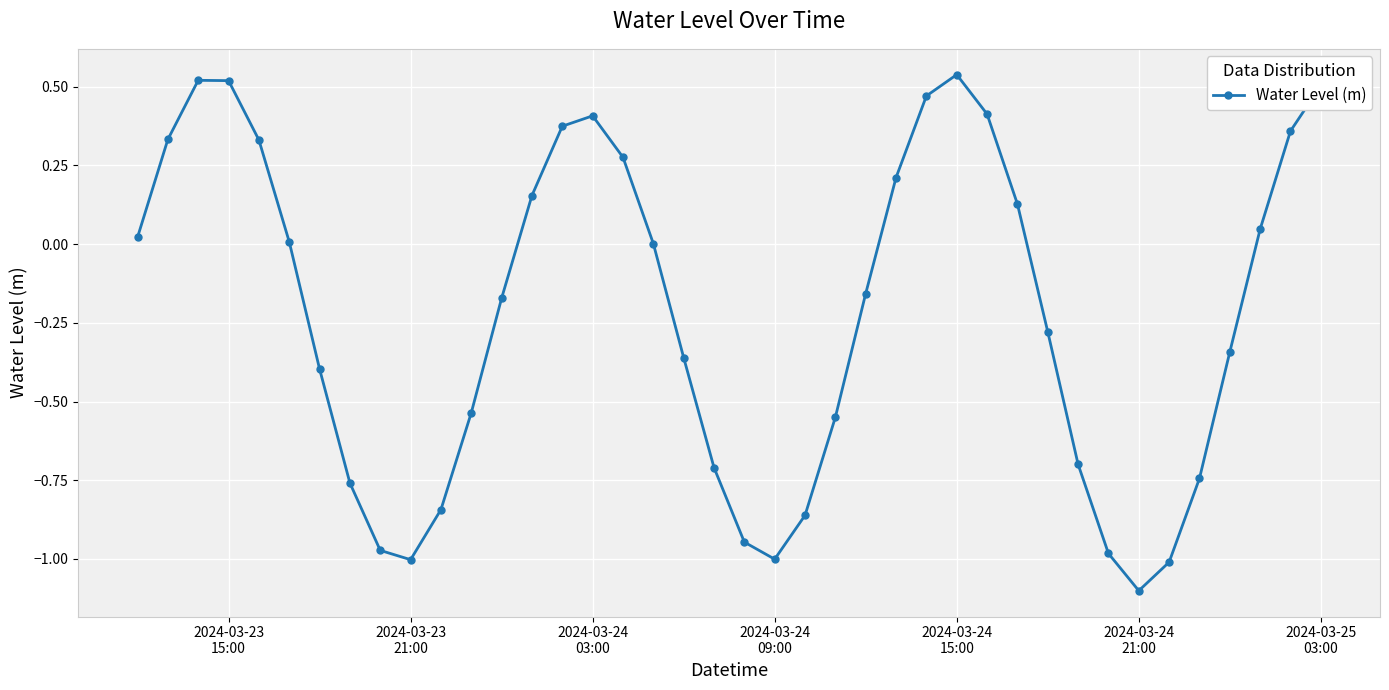

What is the smallest value displayed?

-1.1